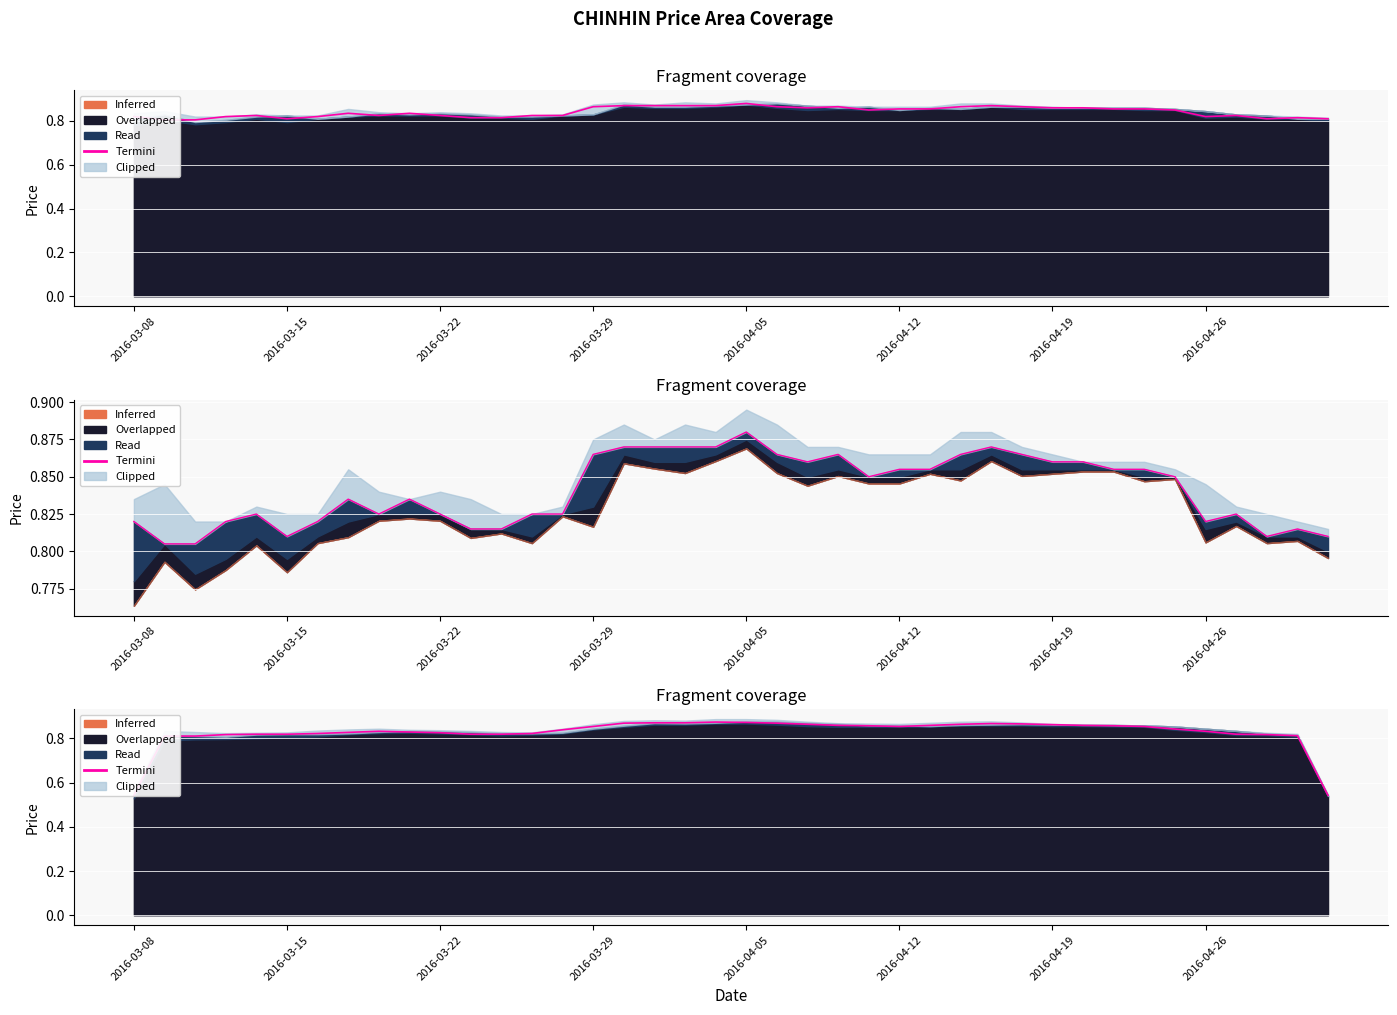

What is the maximum value for close?

0.9